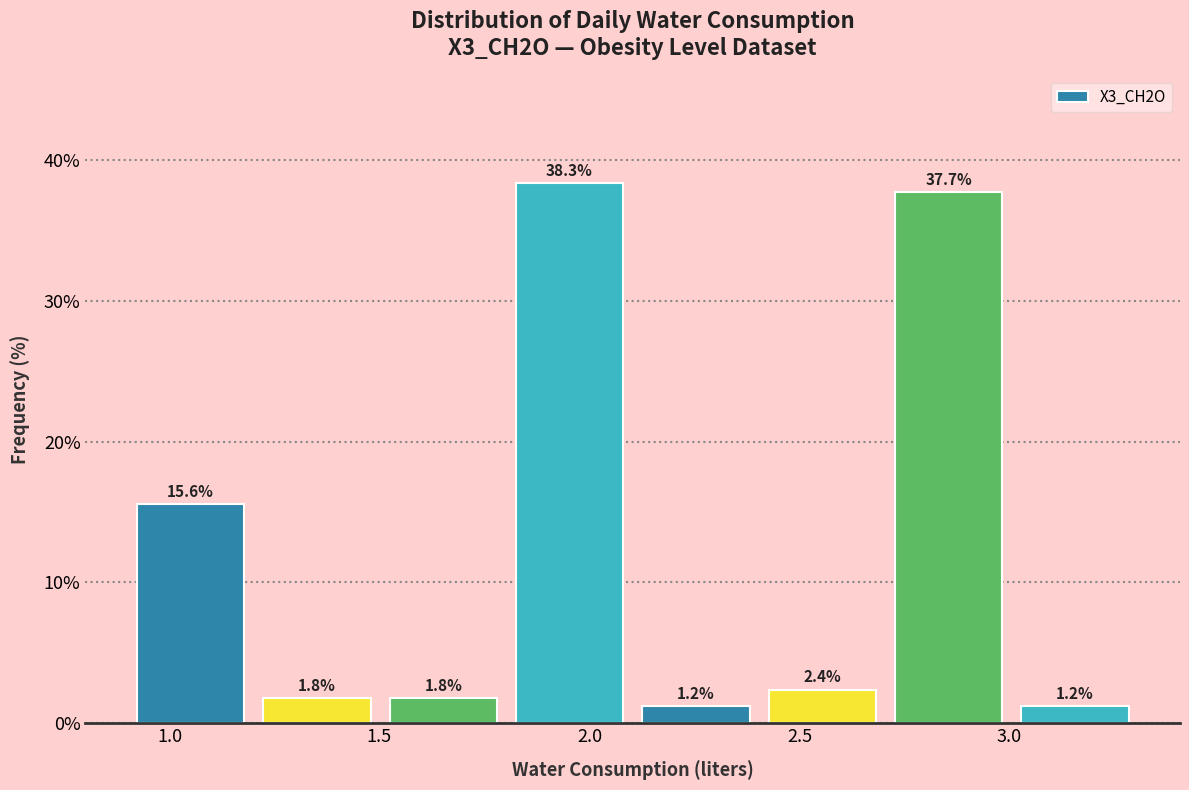

Over which range of the x-axis is the bar tallest?

1.8 to 2.1